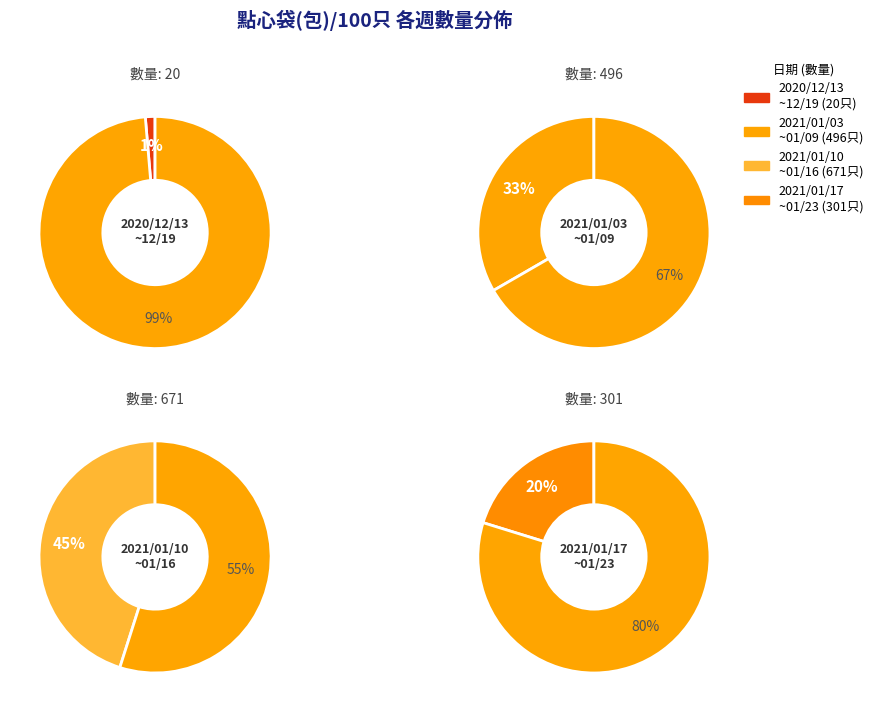

Approximately how many times larger is the value at 2021/01/17~2021/01/23 compared to 2021/01/03~2021/01/09?

0.6